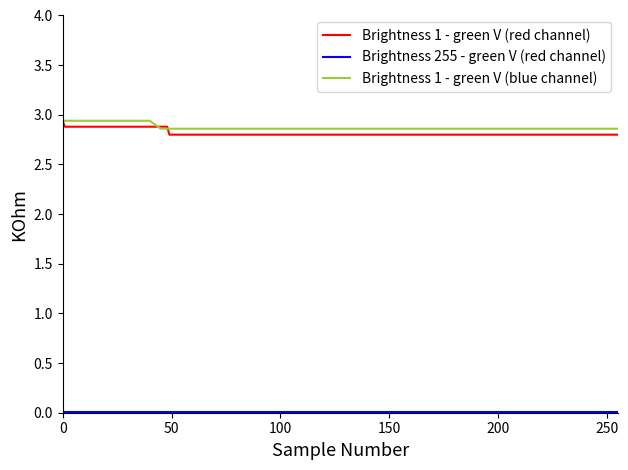

Which series has the widest spread of values?

Brightness 1 - green V (red channel)